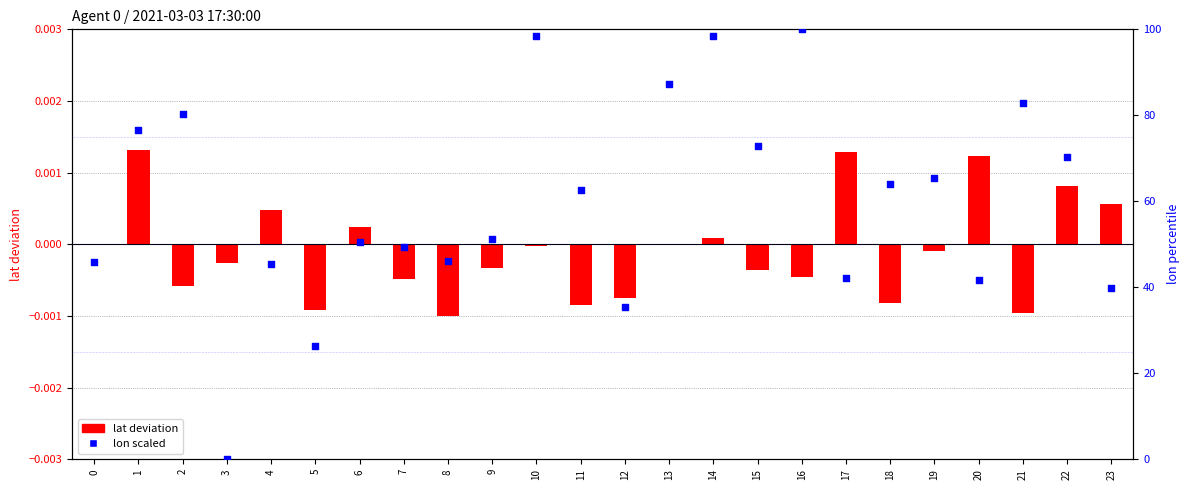

Is the value of lon scaled at 7 greater than the value of lat deviation at 8?

Yes